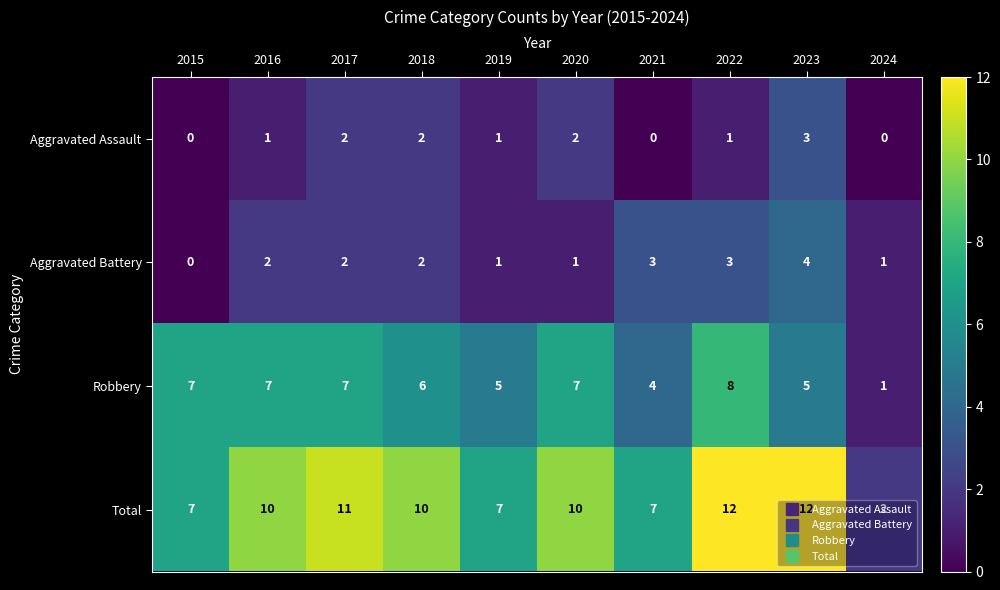

Which series has the largest range (max minus min)?

Total